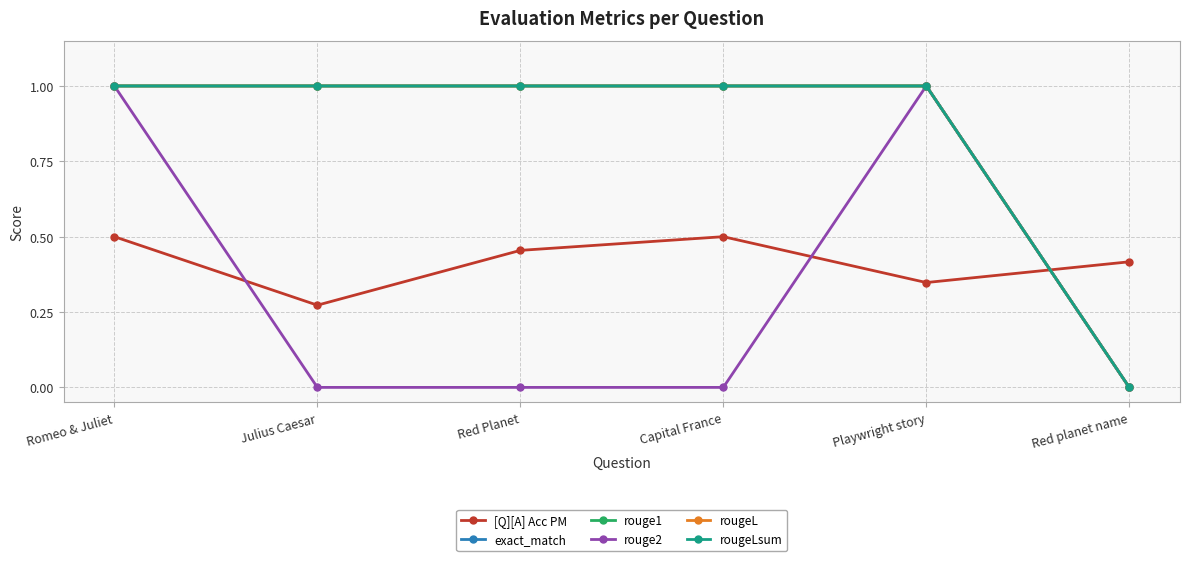

How many interior local valleys does the [Q][A] Acc PM series have?

2